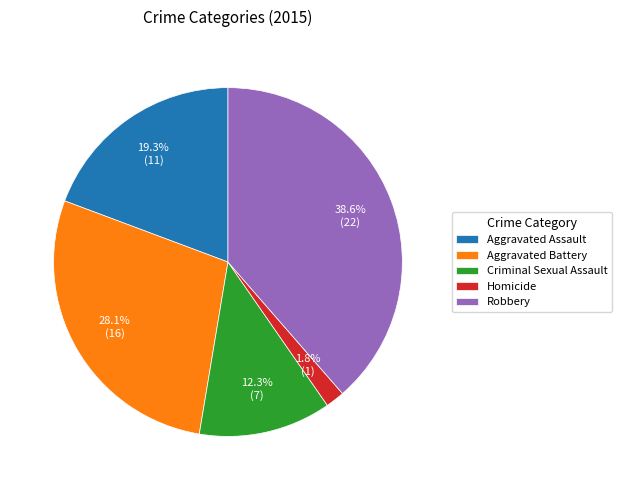

Combined, do Homicide and Criminal Sexual Assault account for over 50%?

No